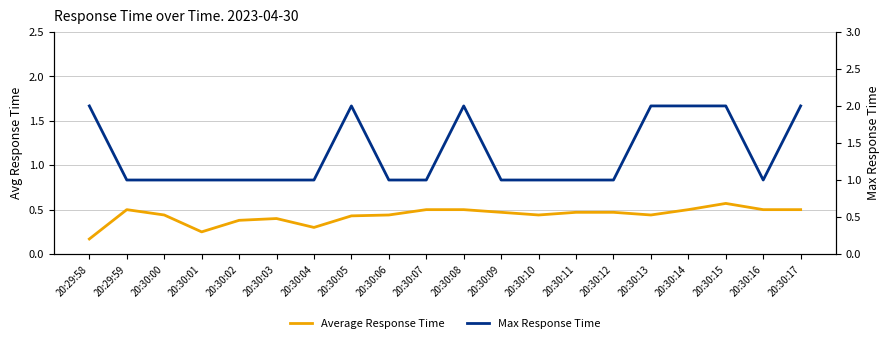

Which category has the highest value across all series?

20:29:58